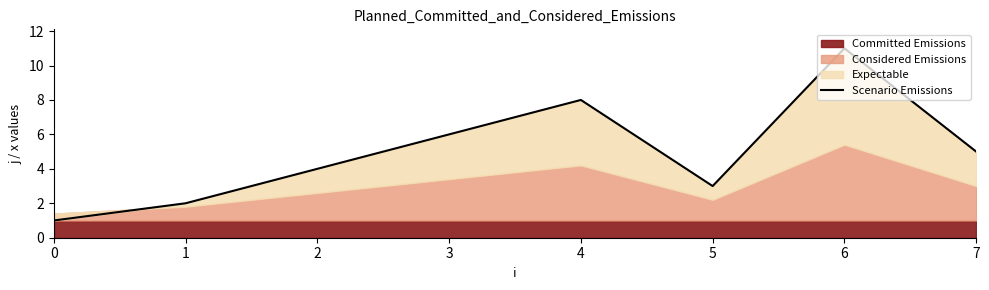

What is the maximum value shown in the chart?

11